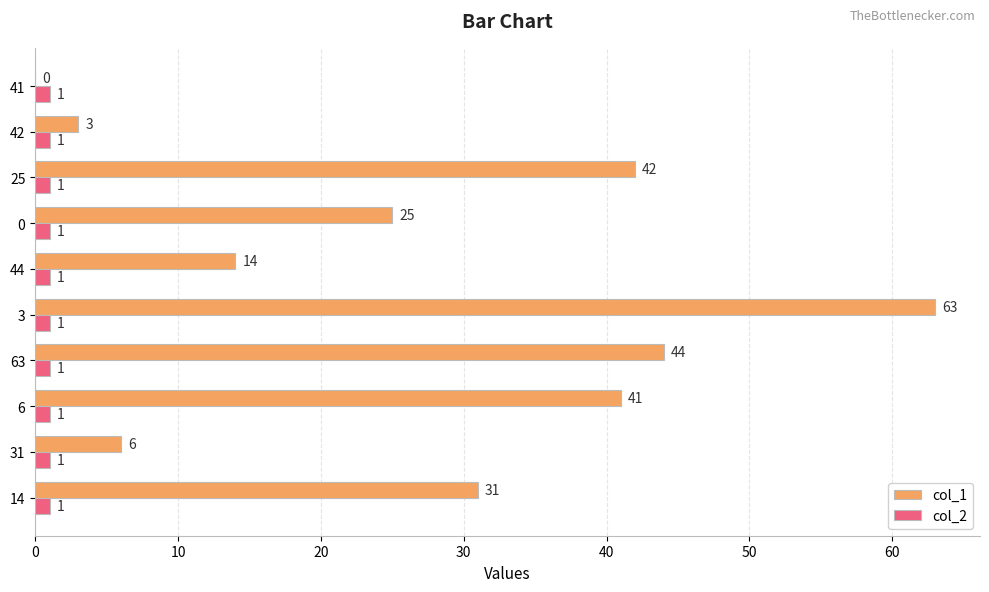

At which label is col_1 closest to 31?

14